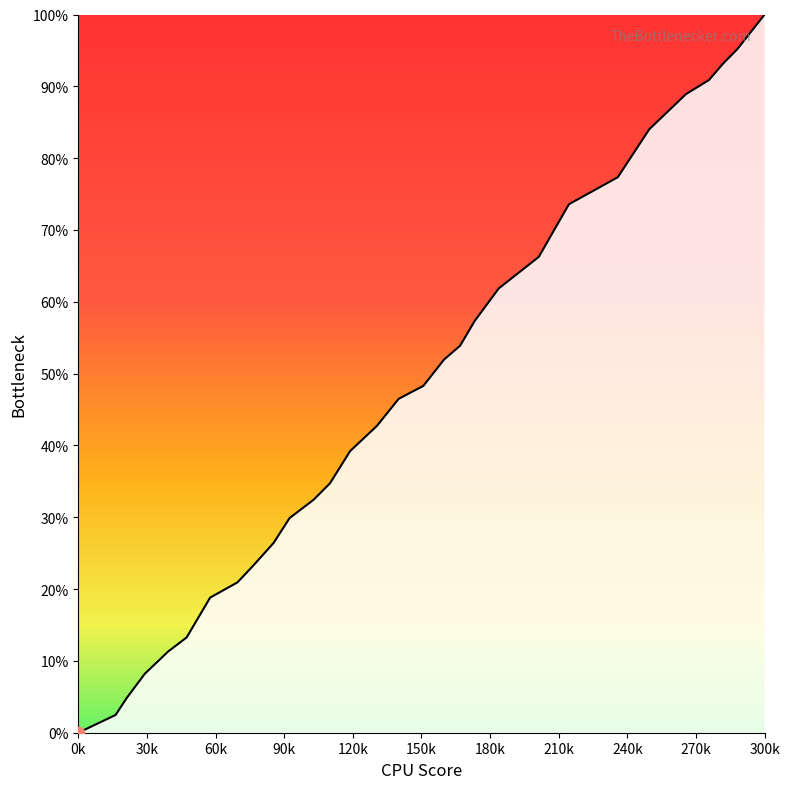

Does the chart display data point markers on the line(s)?

No